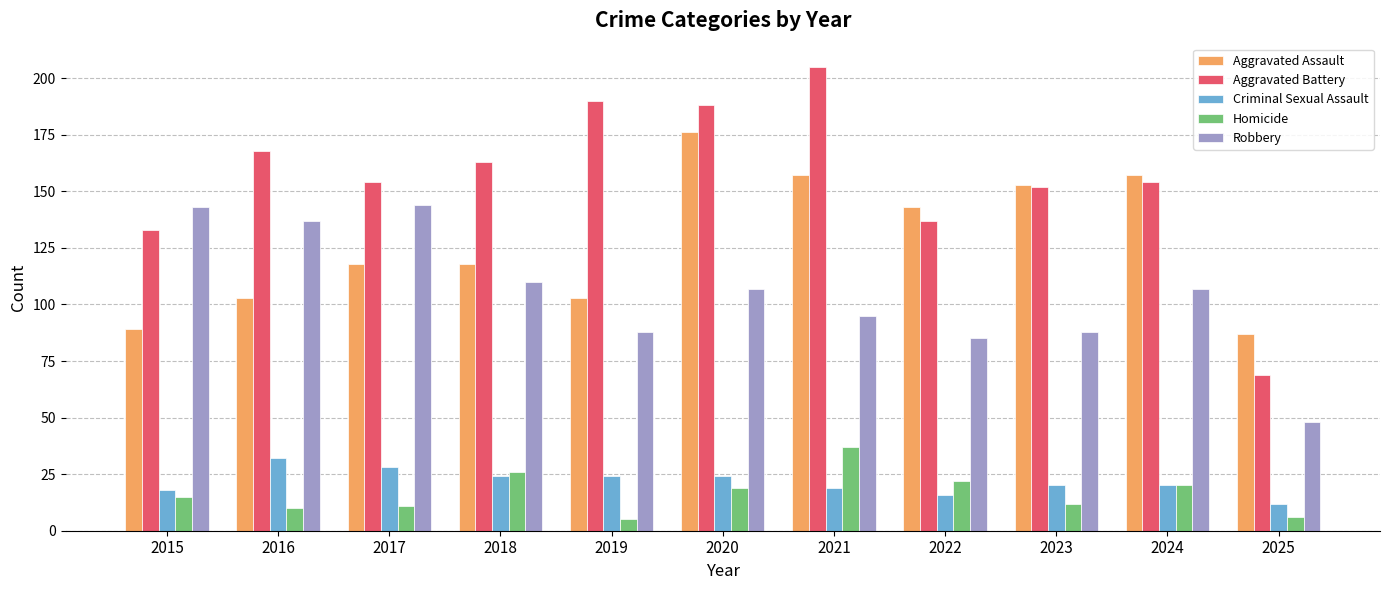

Rank the series at 2017 from lowest to highest value.

Homicide, Criminal Sexual Assault, Aggravated Assault, Robbery, Aggravated Battery